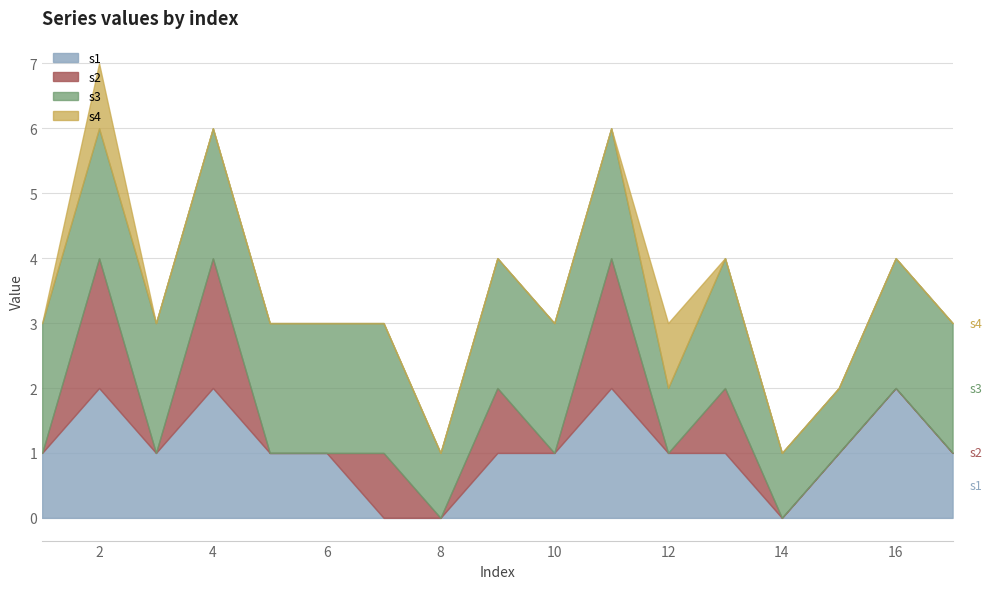

In s1, how many points are higher than both neighbors (excluding endpoints)?

4